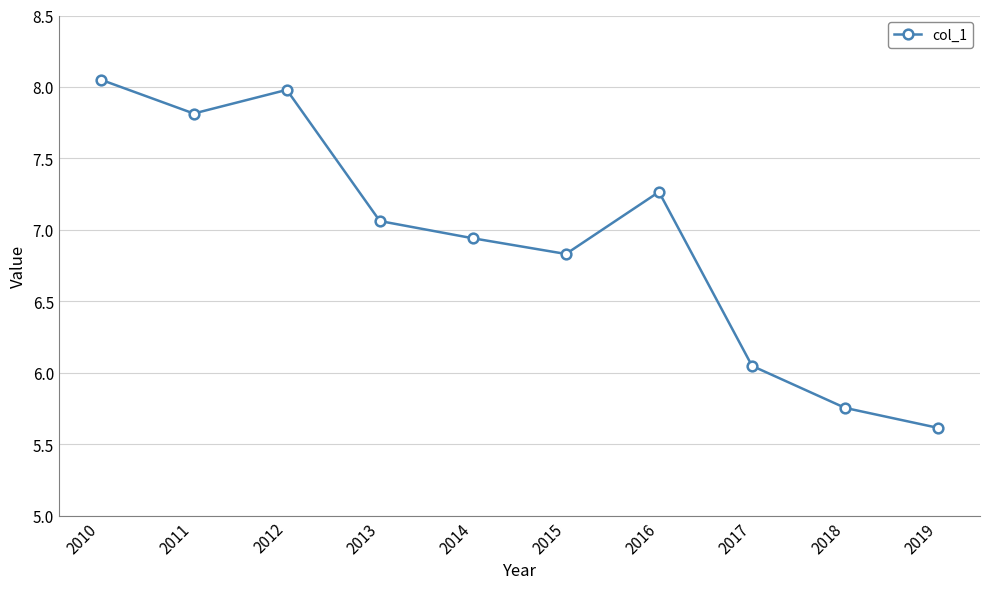

True or false: the data shows 10.0 at 2014.

False